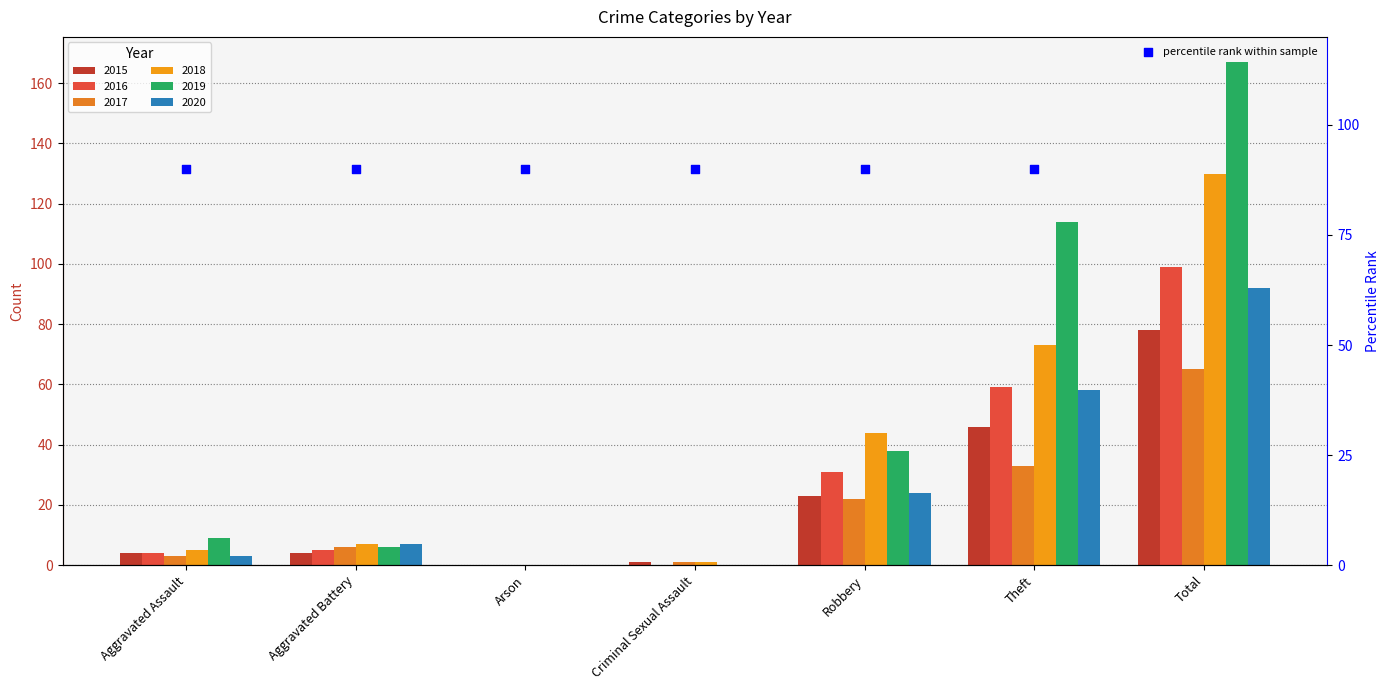

At which category is the sum across all series the highest?

Total